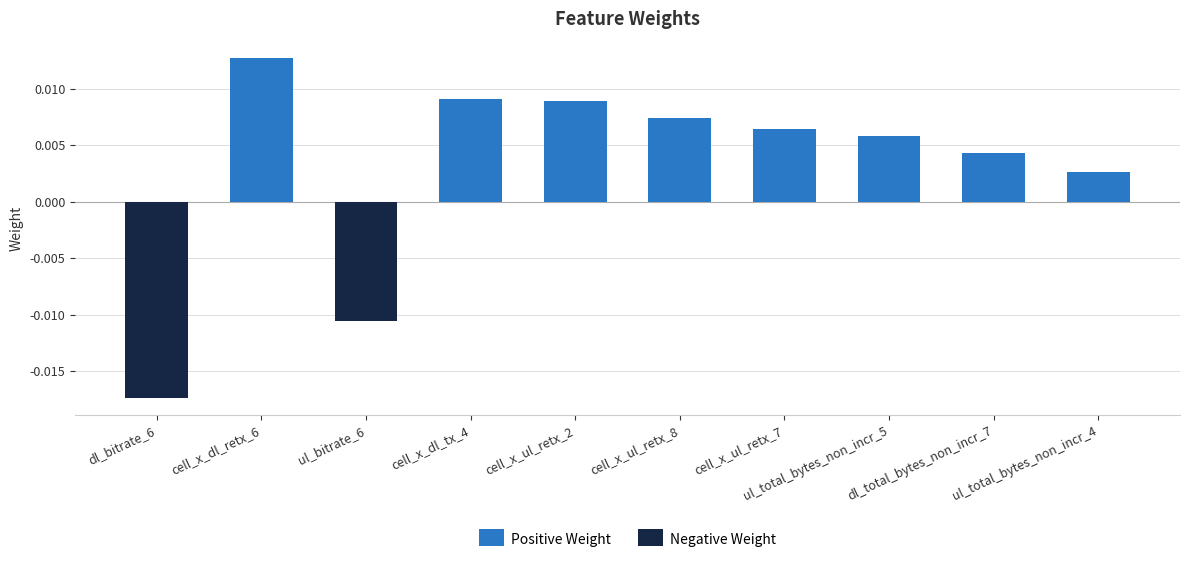

What is the label of the 7th bar from the left?

cell_x_ul_retx_7